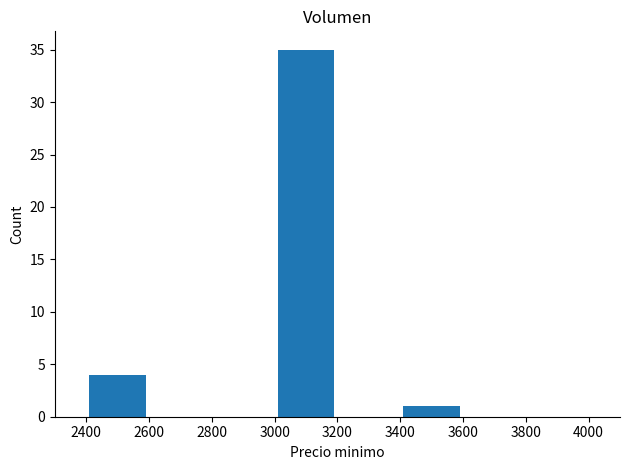

What is the maximum value shown in the chart?

35